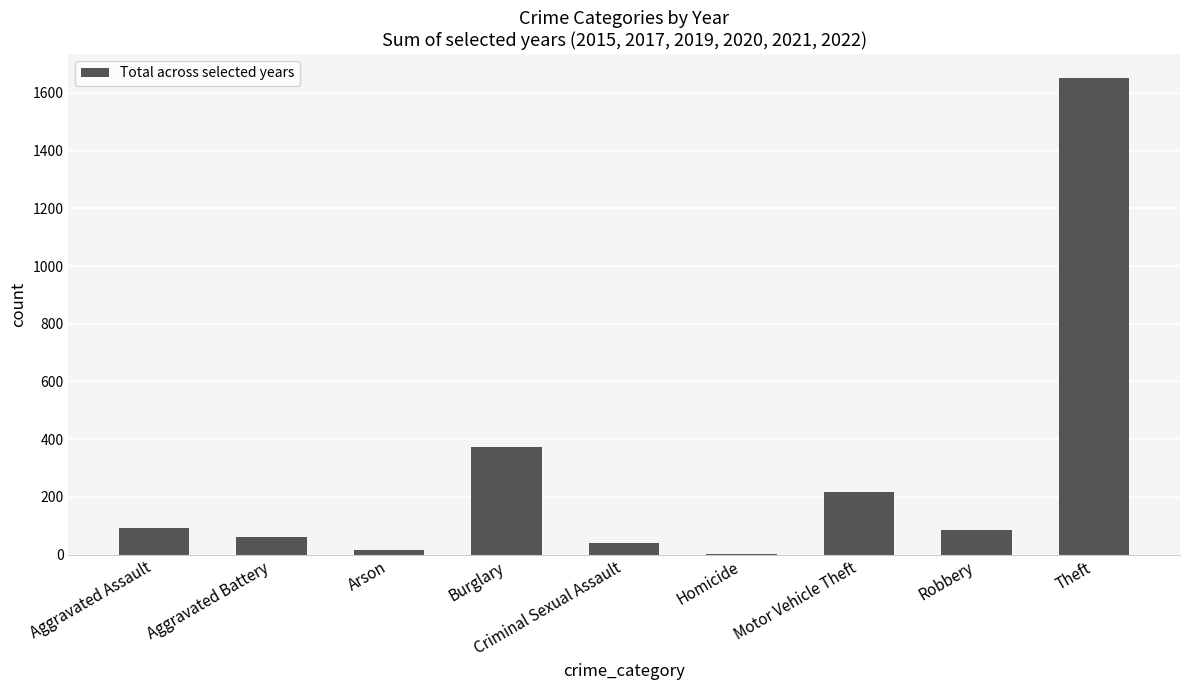

At which label is the value closest to 827?

Burglary